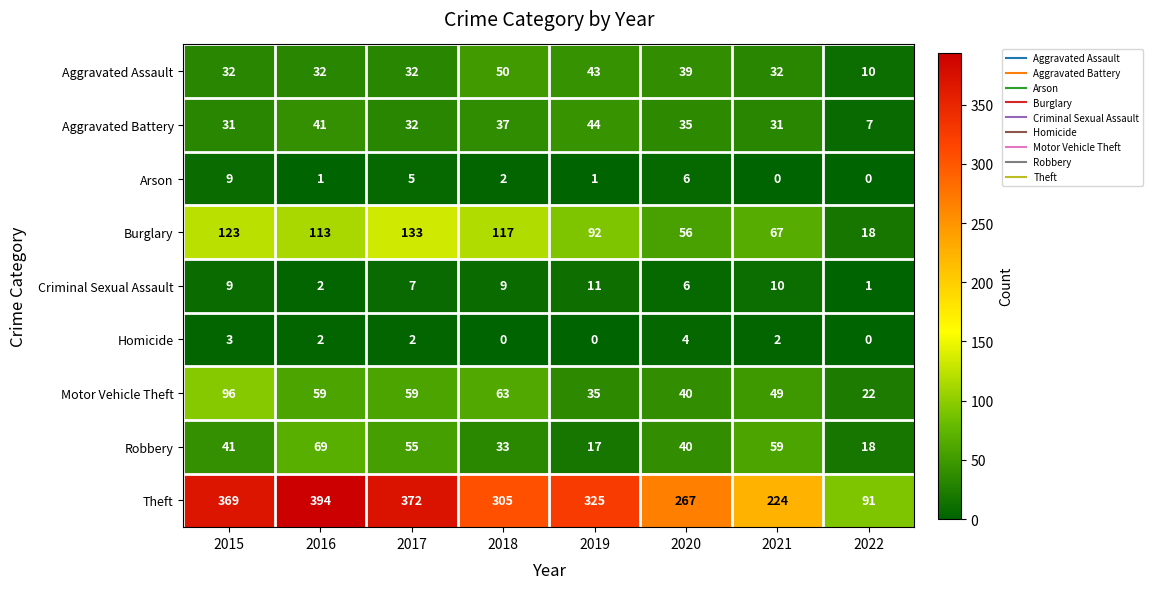

What is the difference between the maximum and second lowest values in the Arson series?

9